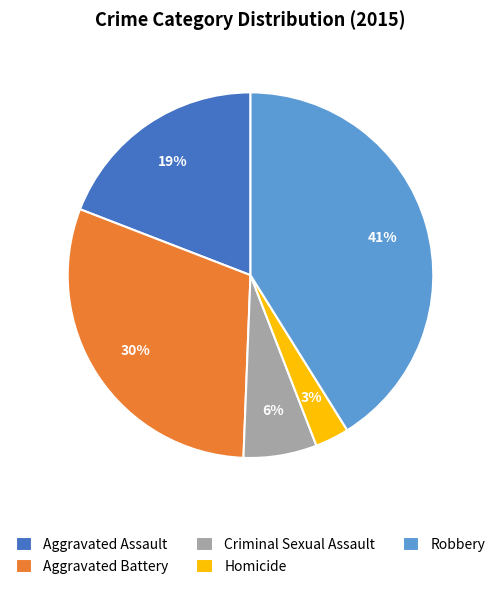

Is Criminal Sexual Assault the majority of the pie?

No